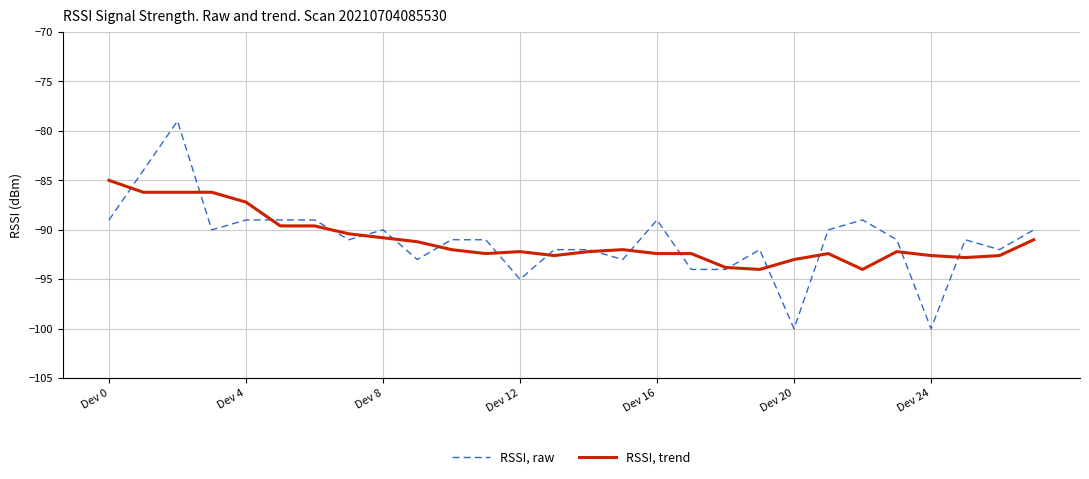

What is the greatest value displayed?

-79.0